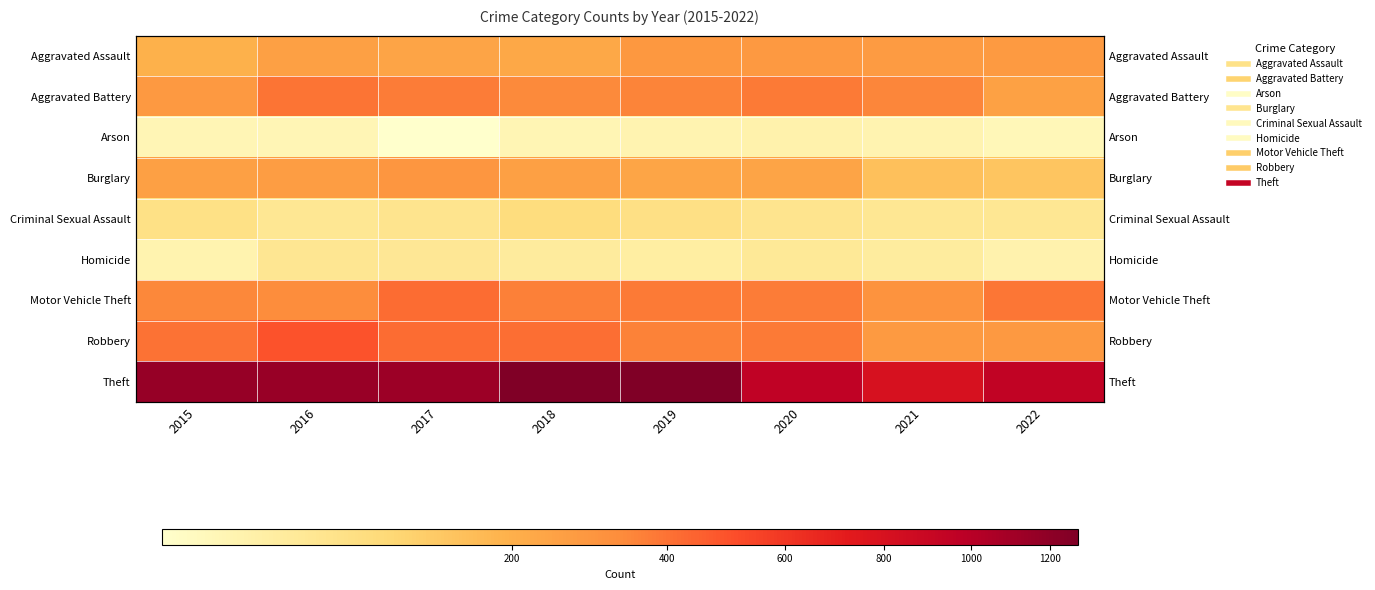

What is the minimum value shown in the chart?

16